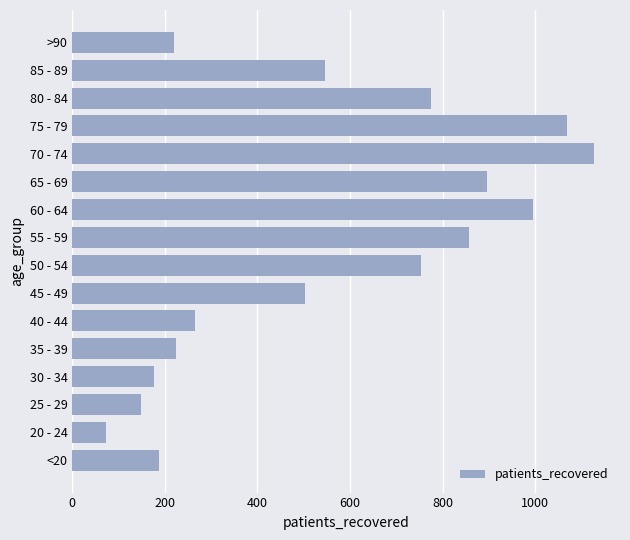

Which label corresponds to the smallest value in the chart?

20 - 24